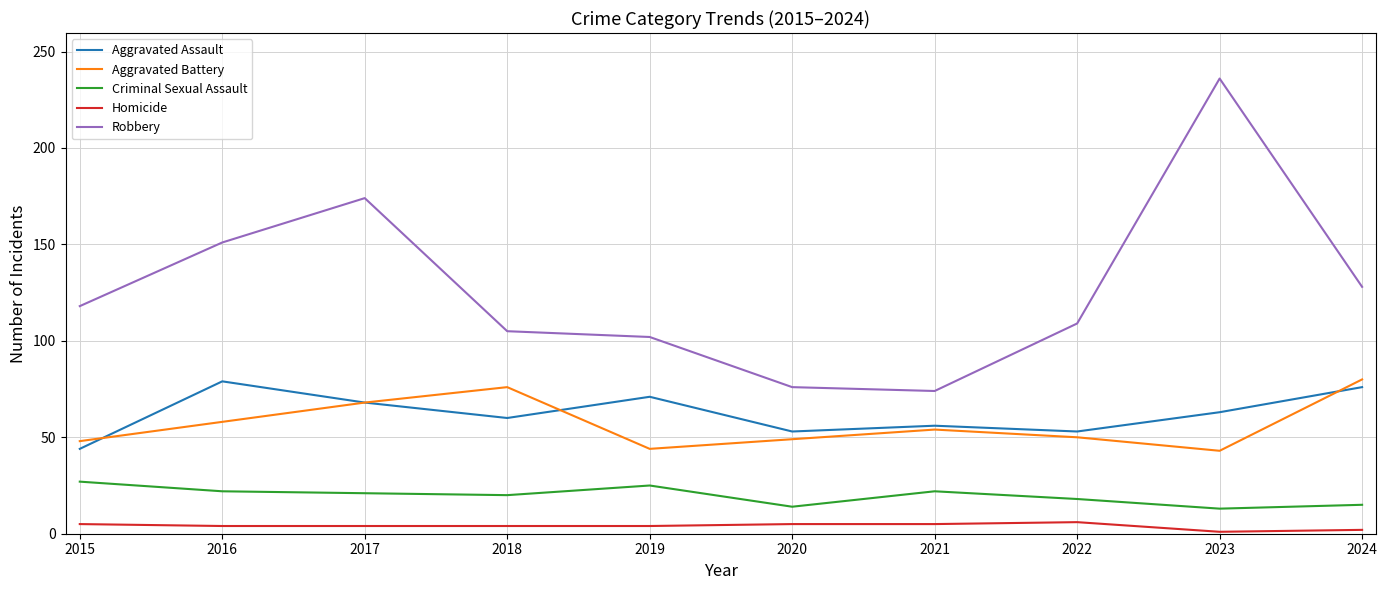

The Homicide series shows 5 at 2020. True or false?

True